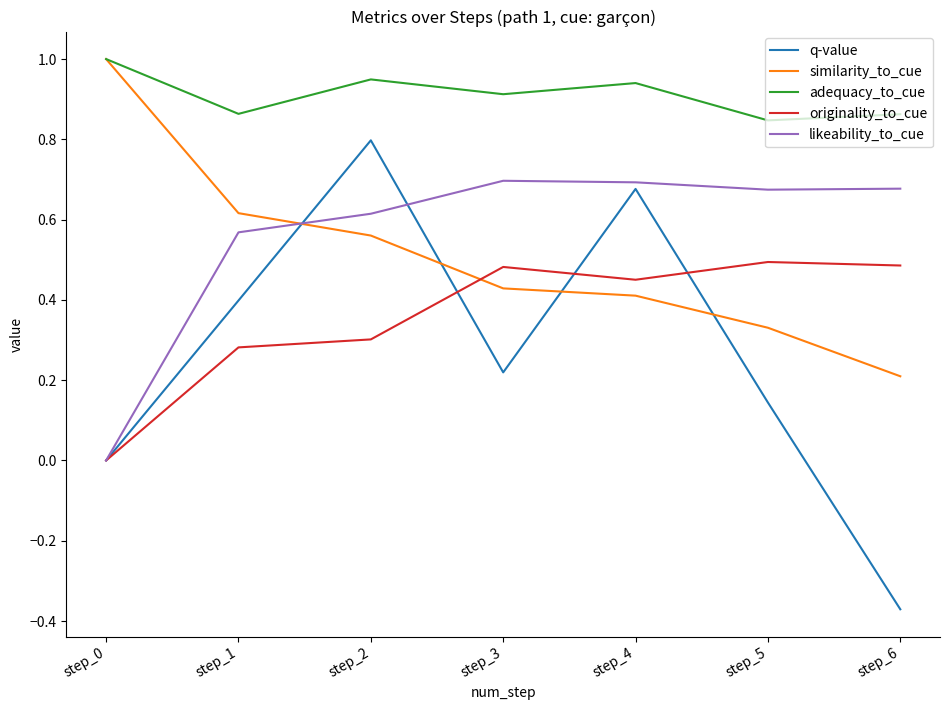

Is the value of similarity_to_cue at step_4 greater than the value of adequacy_to_cue at step_3?

No